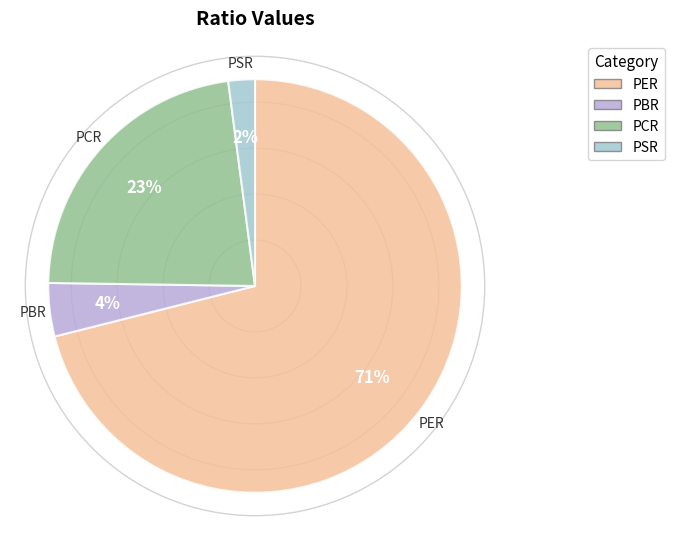

Does PER account for over 50% of the chart?

Yes